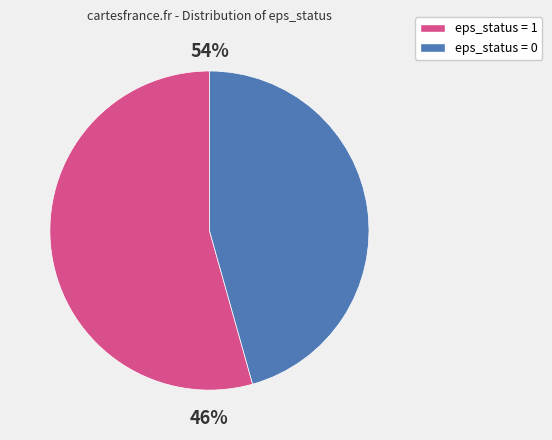

To the nearest percent, what is the combined percentage of eps_status = 0 and eps_status = 1?

100%